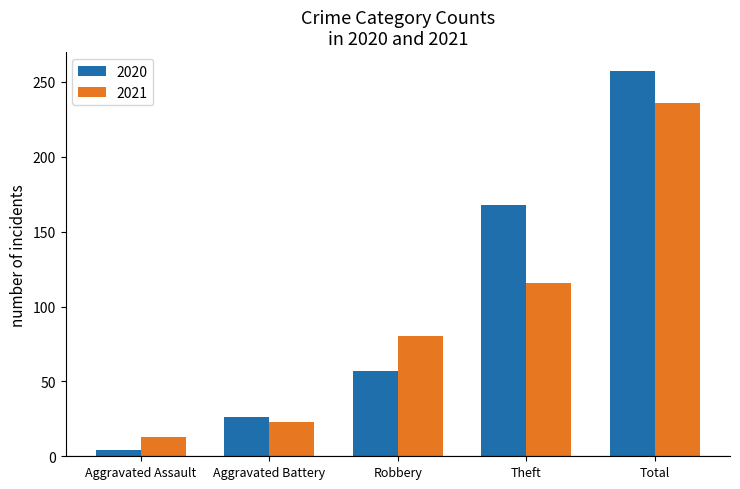

What are all the series names shown in the legend?

2020, 2021